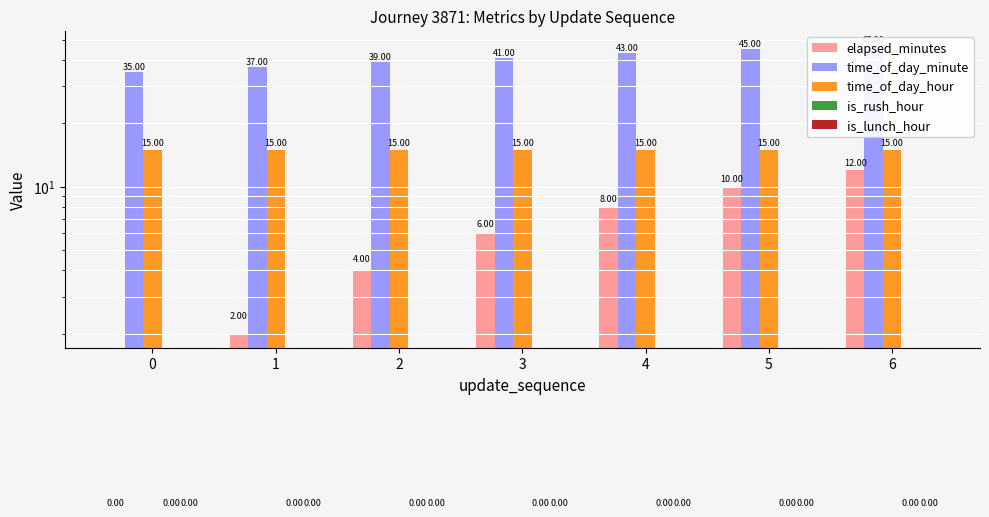

Which category has the highest value across all series?

6